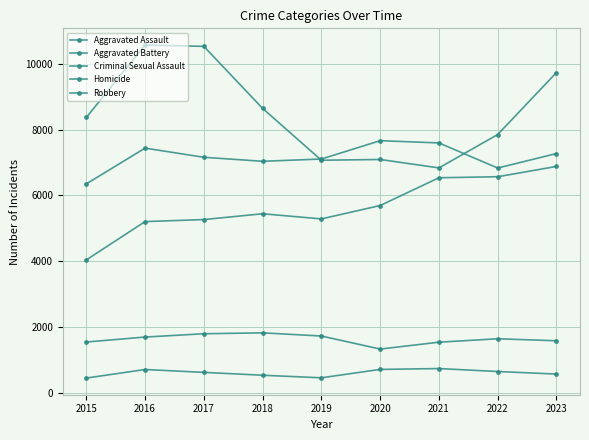

Reading right to left, list all the values displayed in this chart.

Aggravated Assault: 6879	6566	6535	5691	5285	5441	5265	5203	4039
Aggravated Battery: 7271	6830	7593	7661	7104	7035	7157	7435	6348
Criminal Sexual Assault: 1583	1644	1540	1331	1727	1824	1796	1696	1545
Homicide: 571	649	739	713	458	536	623	710	450
Robbery: 9732	7848	6834	7090	7067	8642	10526	10568	8366